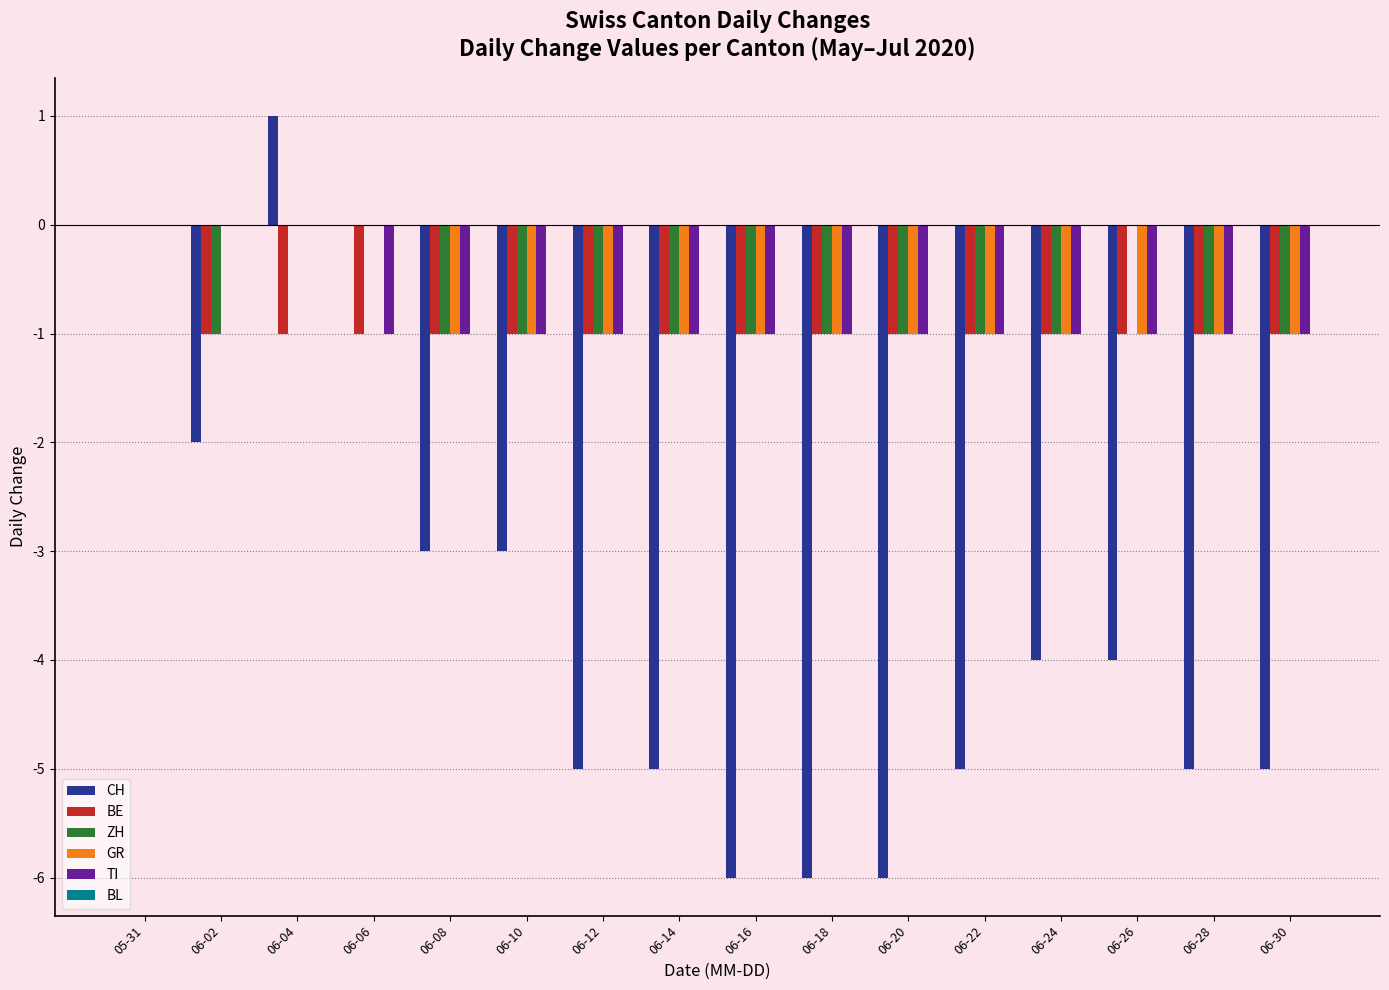

The value of TI at 06-30 is -1. True or false?

True